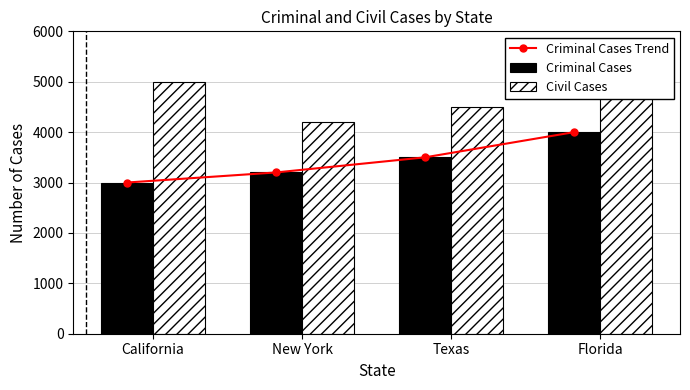

Is it true that Criminal Cases Trend equals 4000 at Florida?

True